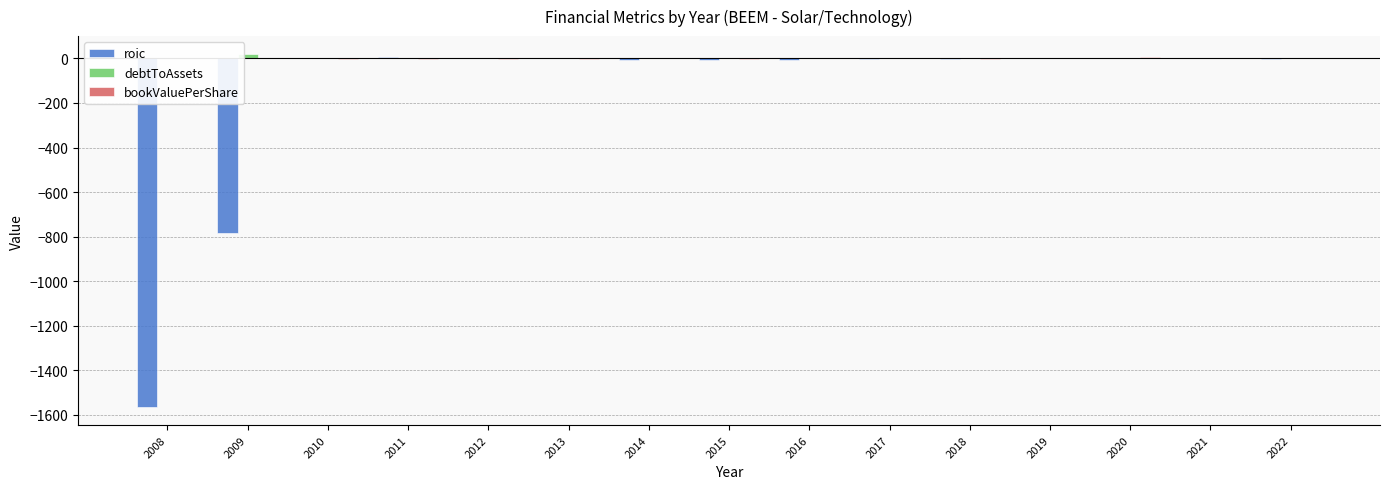

True or false: roic has a value of 5.7 at 2011.

True